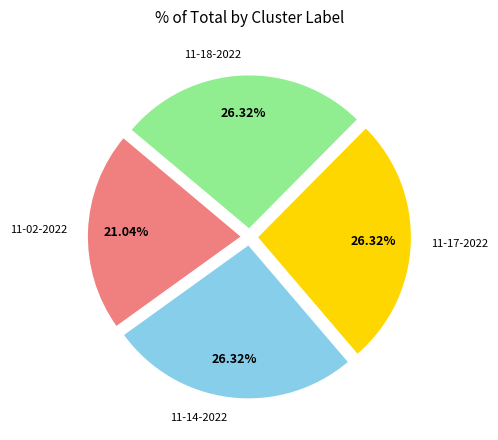

Is there a majority slice in this chart?

No